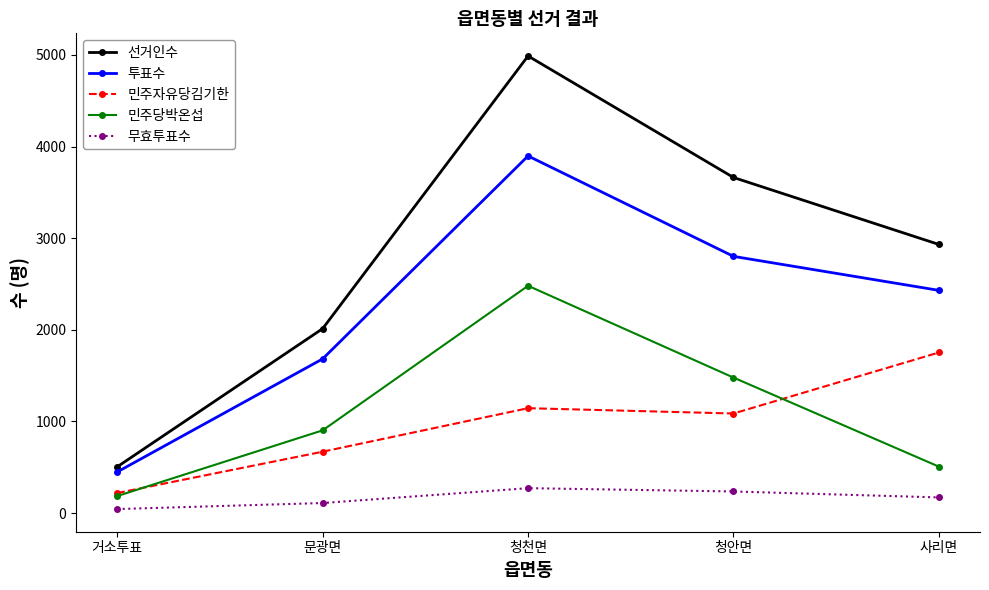

At which label does 민주당박온섭 reach its minimum?

거소투표